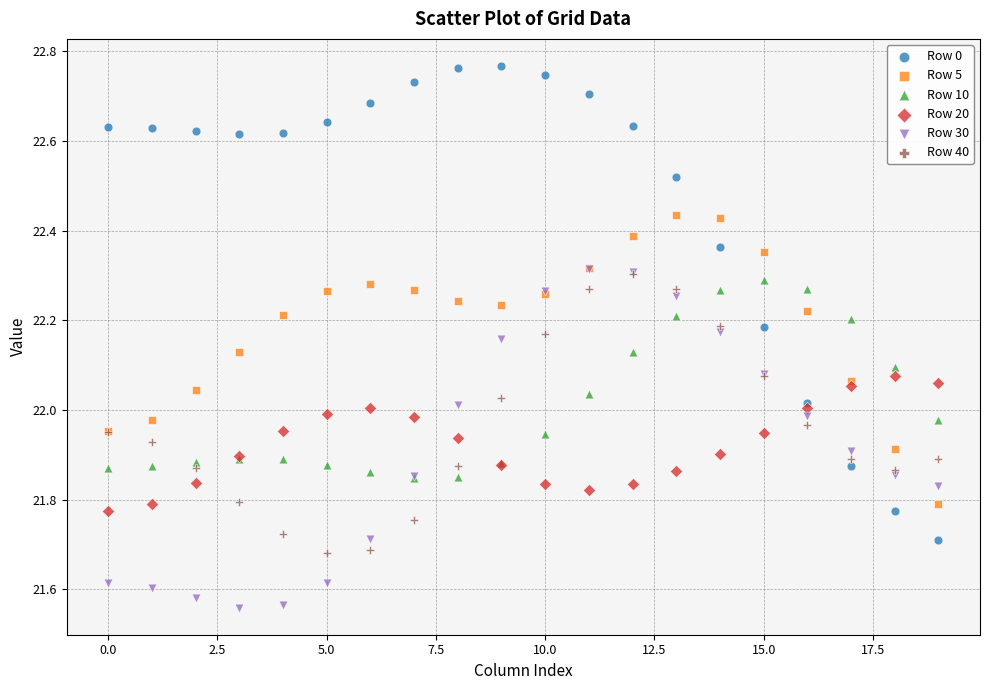

What are all the series names shown in the legend?

Row 0, Row 5, Row 10, Row 20, Row 30, Row 40